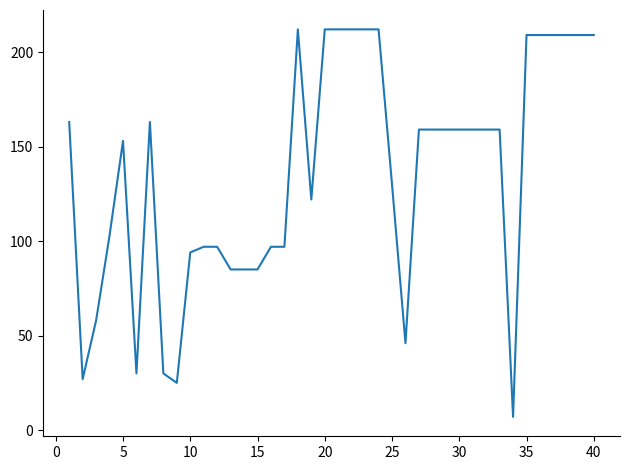

What is the difference between the maximum and minimum values?

205